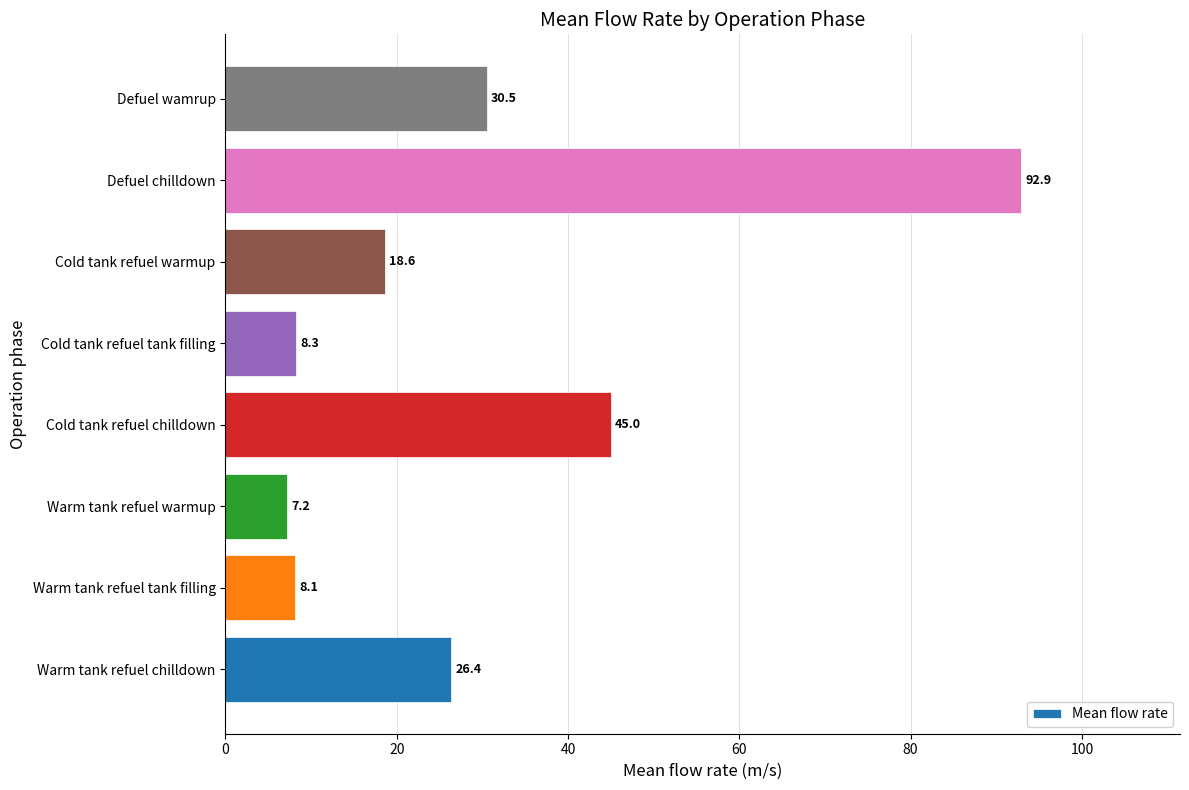

What is the ratio of the value at Warm tank refuel warmup to the value at Warm tank refuel chilldown?

0.3